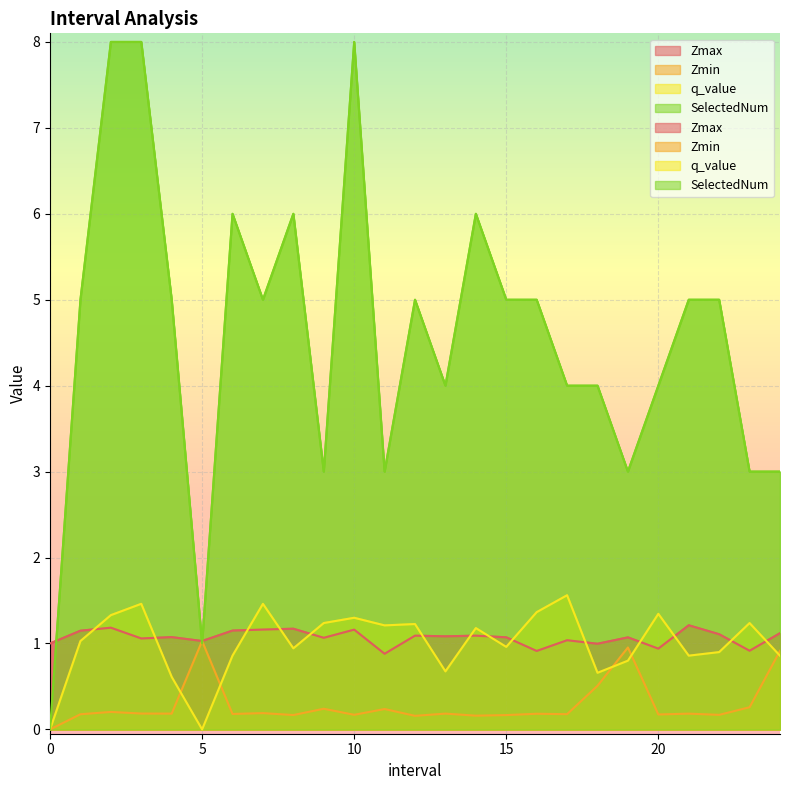

True or false: Zmax and Zmin cross at least once.

False